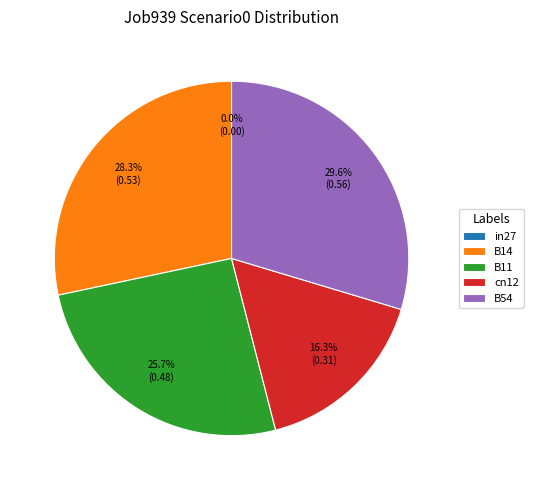

Is it true that B11 is 26% of the pie?

True